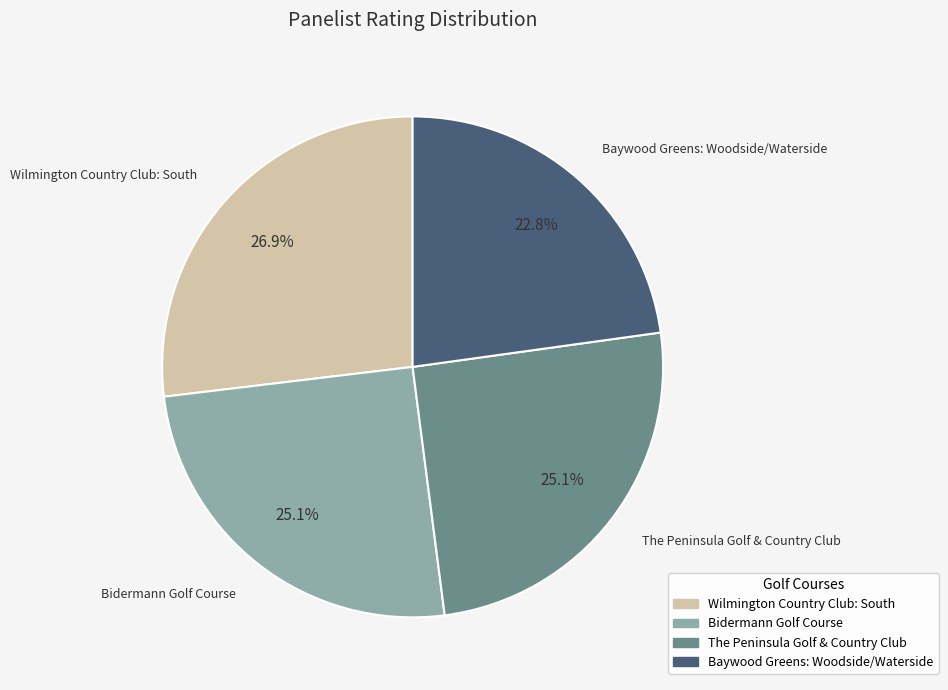

Between Wilmington Country Club: South and The Peninsula Golf & Country Club, which is larger?

Wilmington Country Club: South